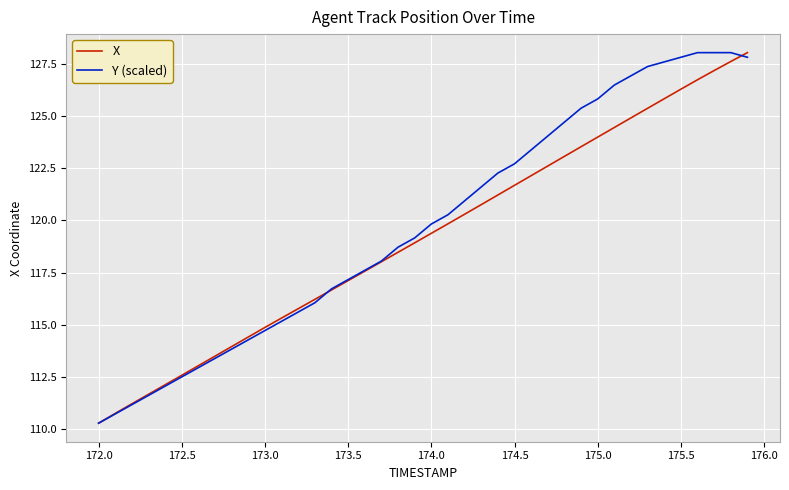

What is the minimum value shown in the chart?

110.3